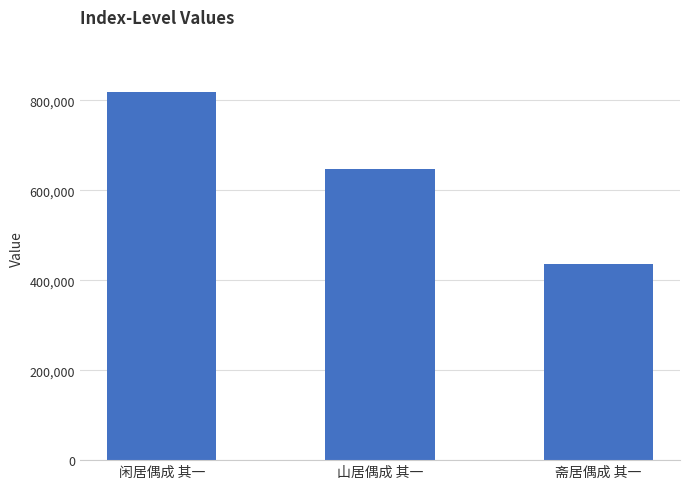

What is the value of the 1st bar from the left?

818350